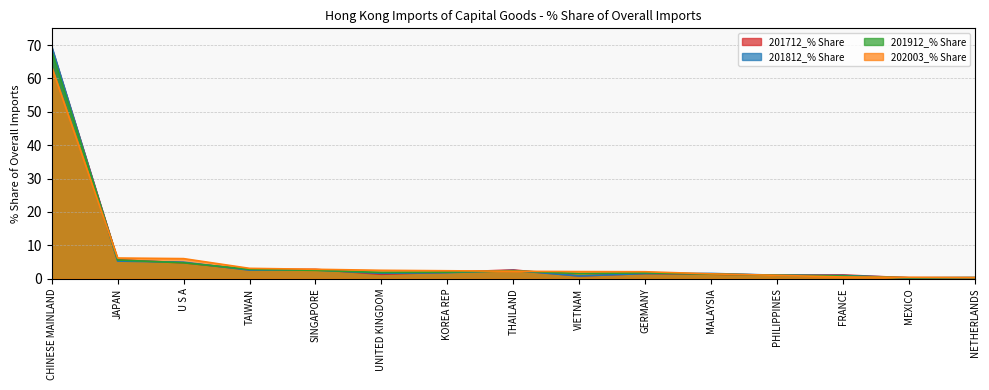

What is the total value across all series at SINGAPORE?

10.7